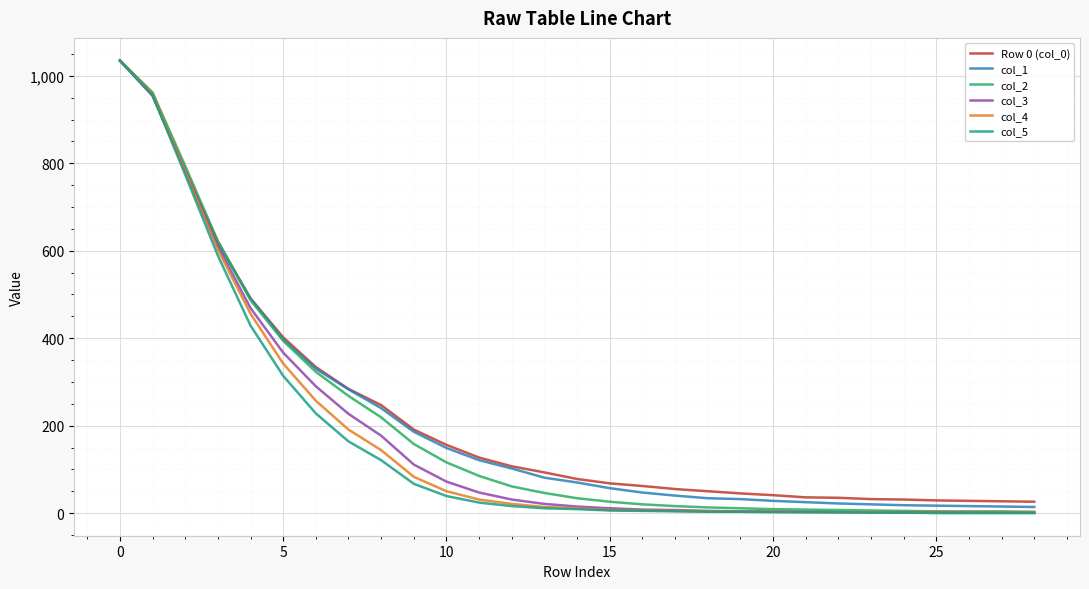

Which series has the widest spread of values?

col_5